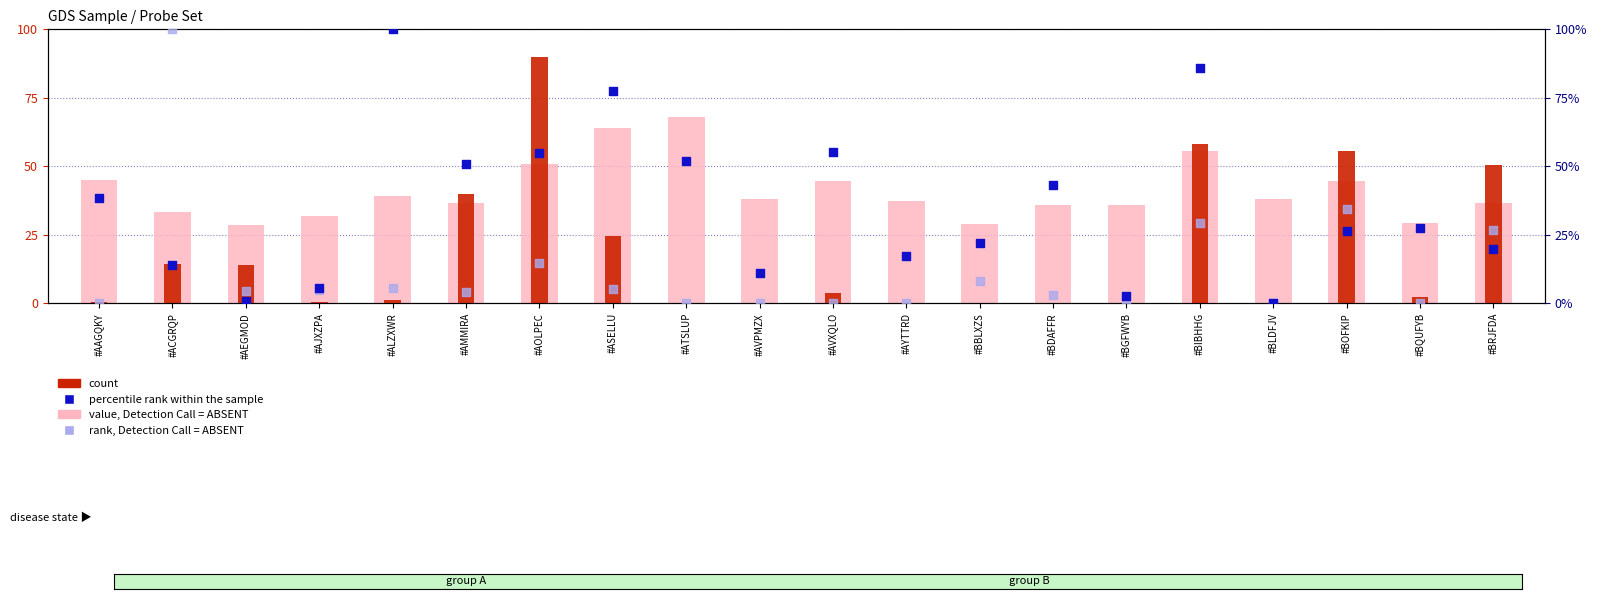

At which category is the sum across all series the highest?

#BIBHHG